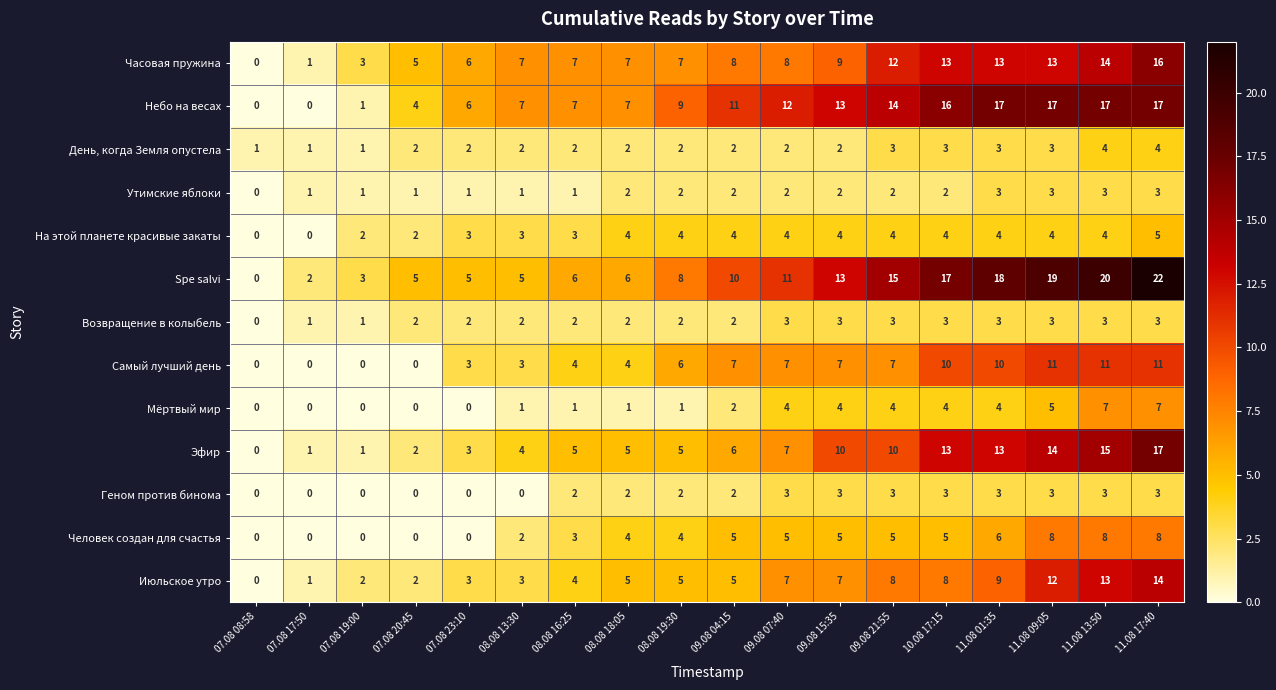

What is the spread (max minus min) of values at 09.08 04:15?

9